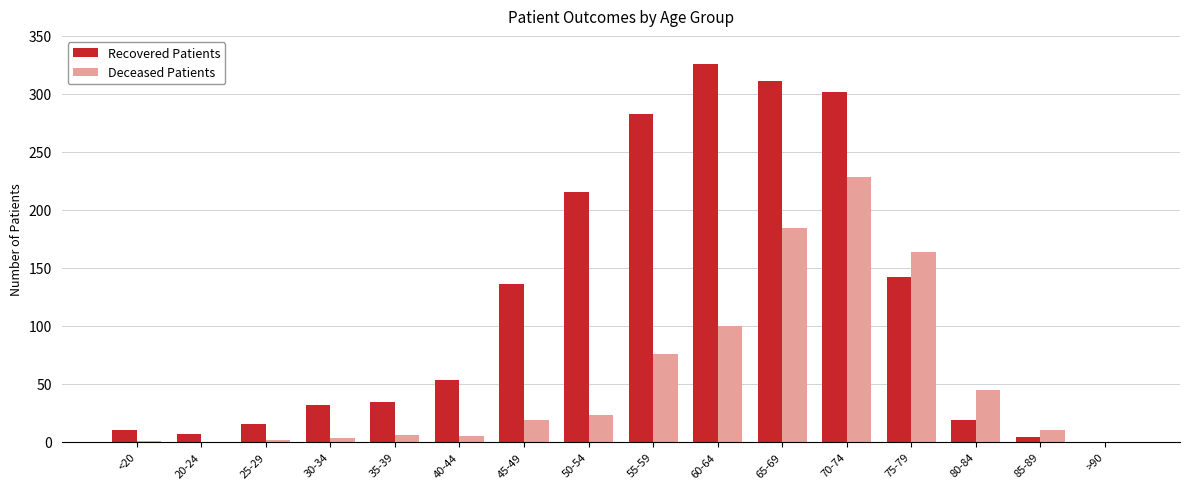

What is the average value of the Recovered Patients series?

118